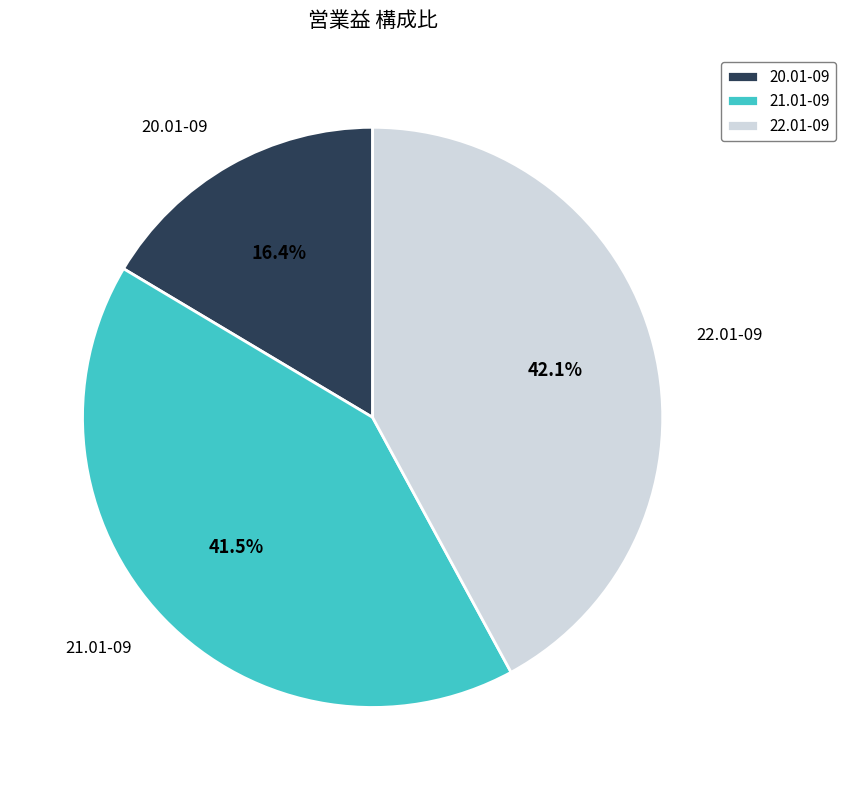

Rank the categories by value from highest to lowest.

22.01-09, 21.01-09, 20.01-09